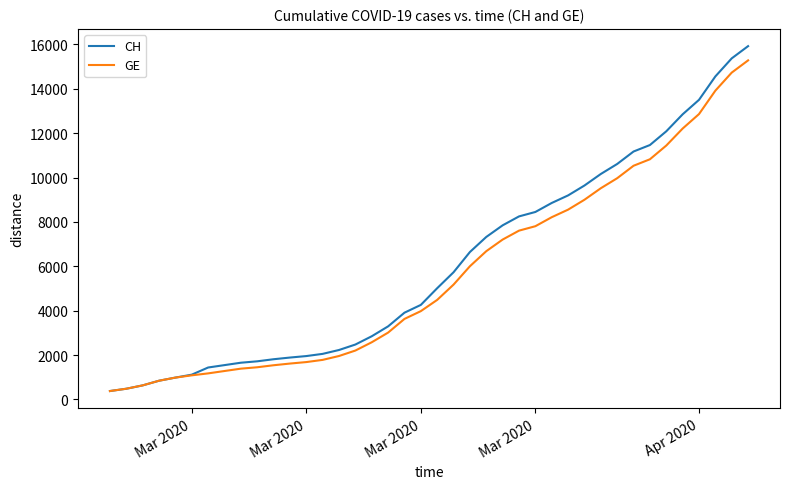

What is the difference between the maximum and minimum values in the CH series?

15551